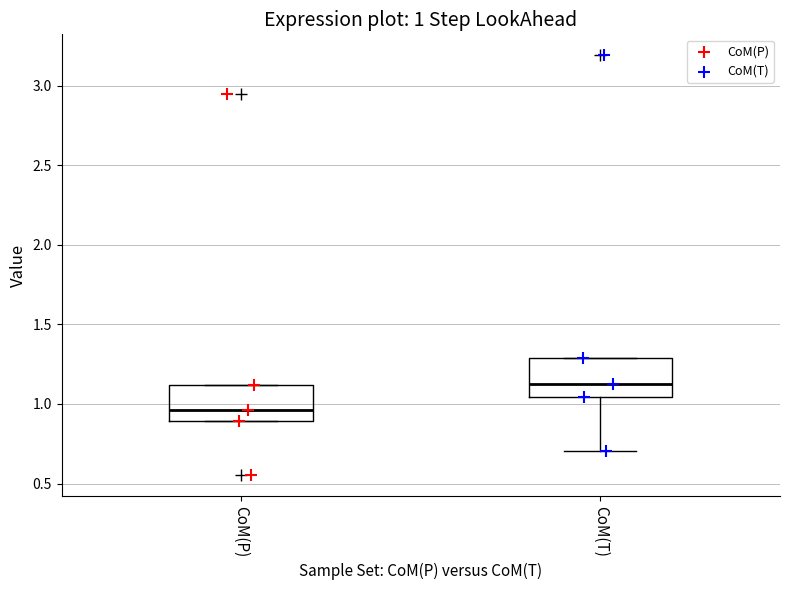

Which box has the lowest median line?

CoM(P)